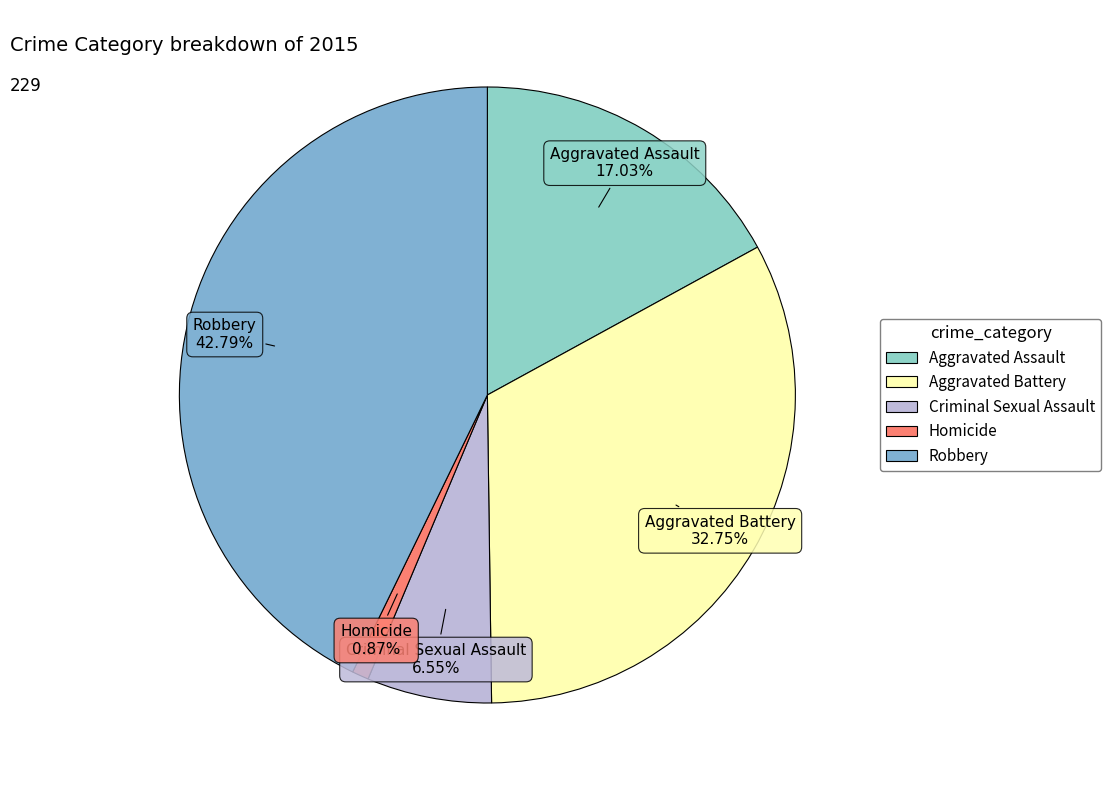

True or false: Robbery accounts for 43% of the total.

True